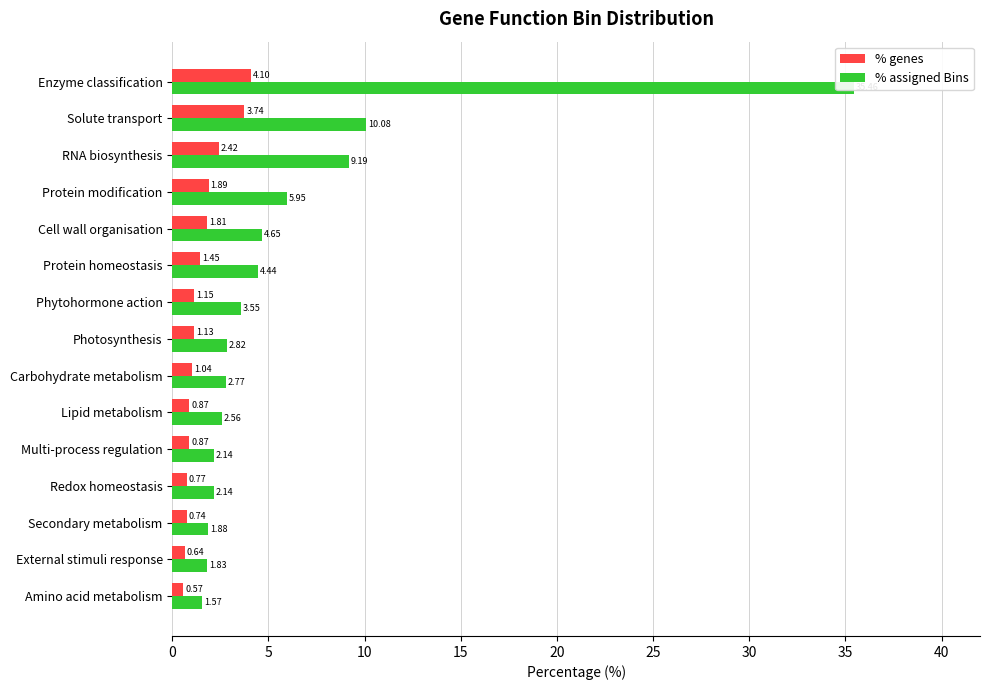

What is the sum of all % genes values?

23.2